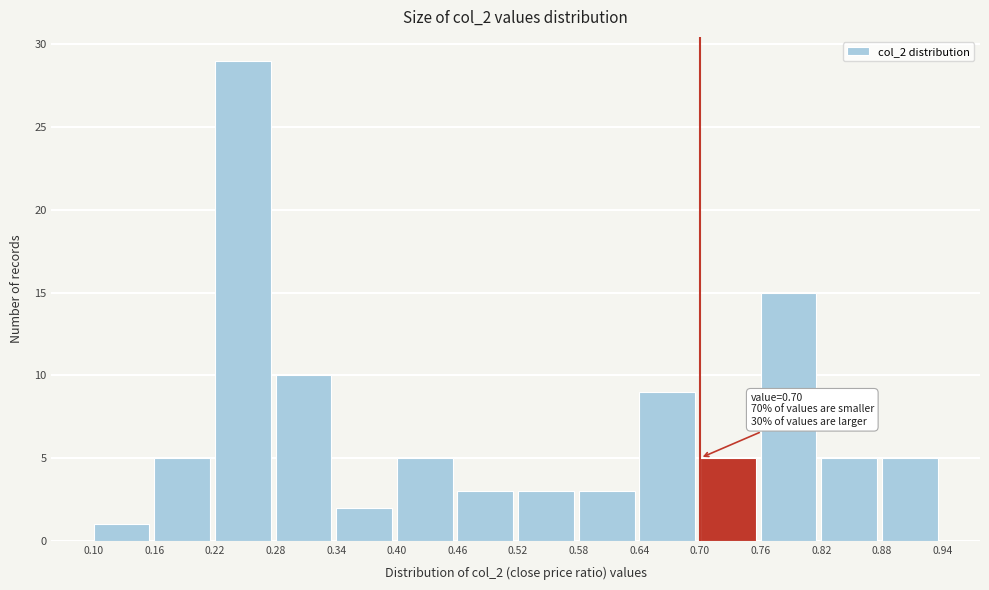

Which range on the x-axis has the tallest bar?

0.22 to 0.28